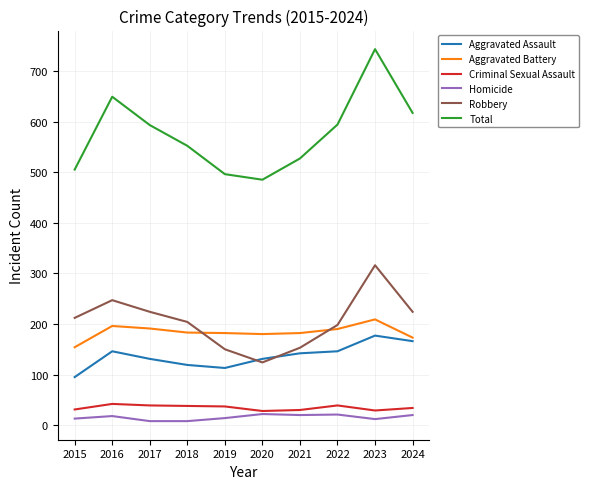

The value of Homicide at 2022 is 21. True or false?

True